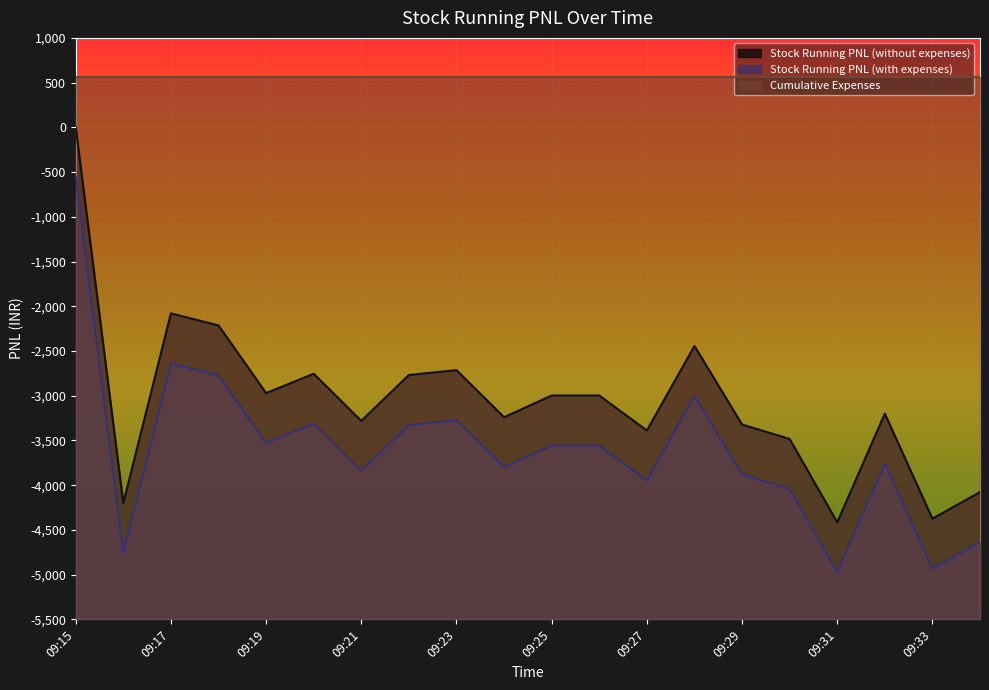

What is the value of the Stock Running PNL (with expenses) point at the 10th from the left?

-3798.7